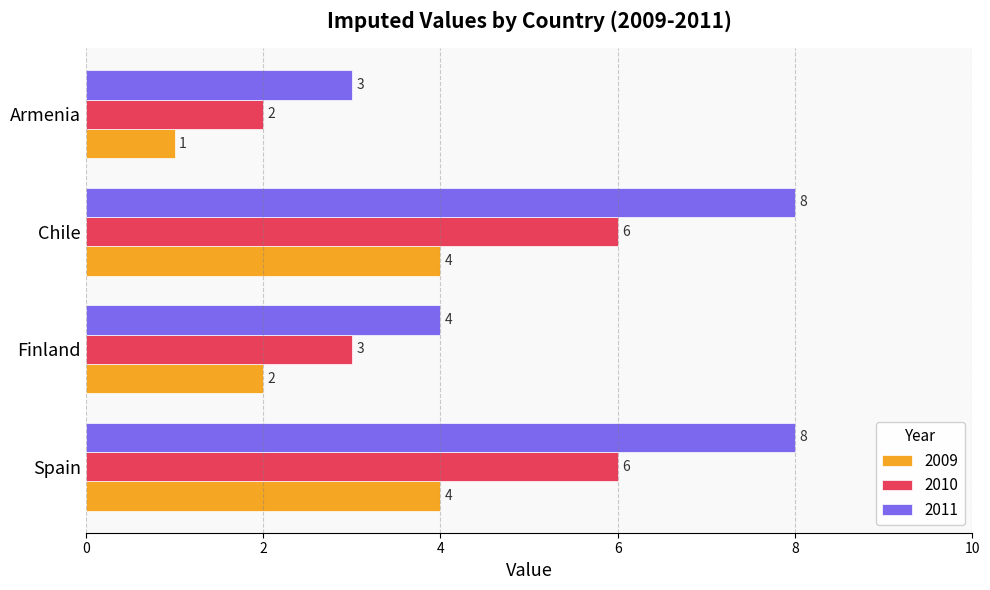

Where is 2009 nearest to the value 2?

Finland